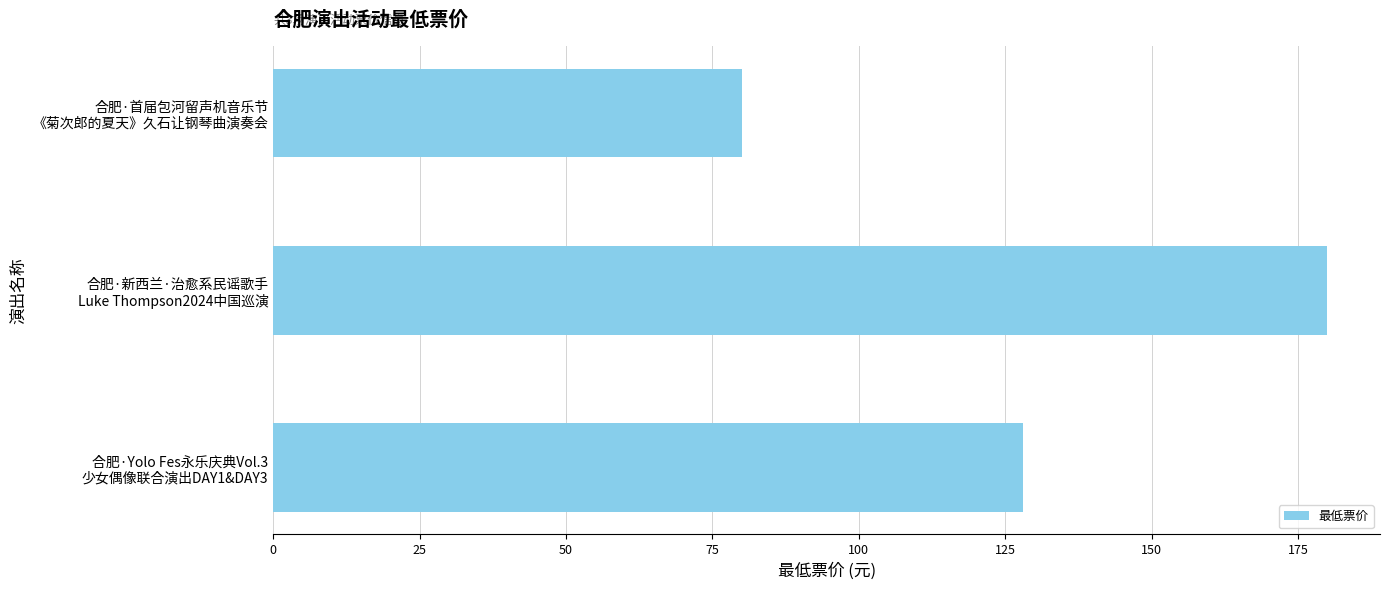

Rank the categories by value from highest to lowest.

合肥·新西兰·治愈系民谣歌手
Luke Thompson2024中国巡演, 合肥·Yolo Fes永乐庆典Vol.3
少女偶像联合演出DAY1&DAY3, 合肥·首届包河留声机音乐节
《菊次郎的夏天》久石让钢琴曲演奏会